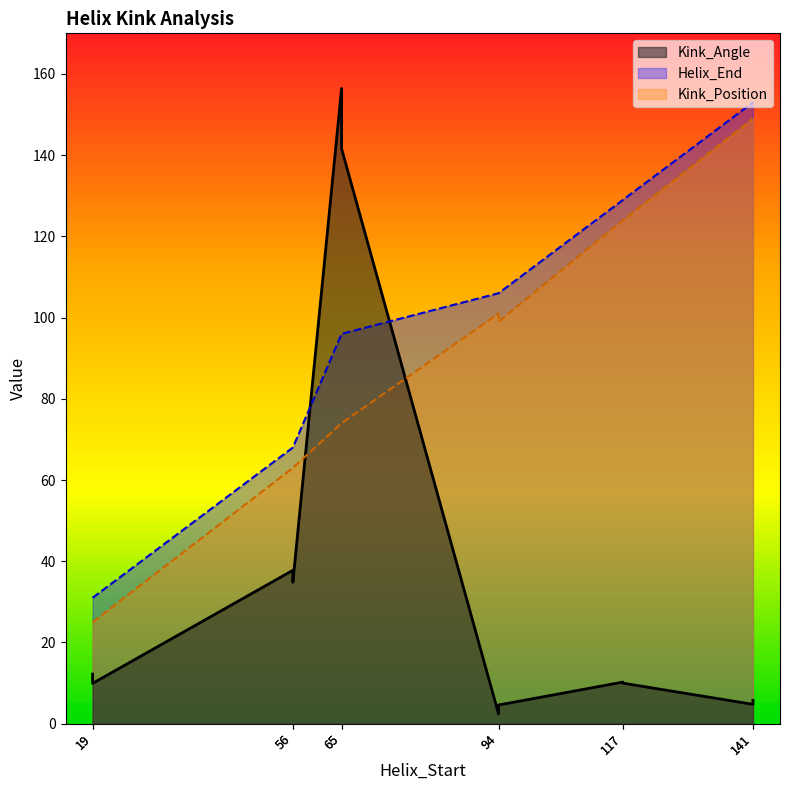

What is the difference between the Helix_End values at 94 and 19?

75.0